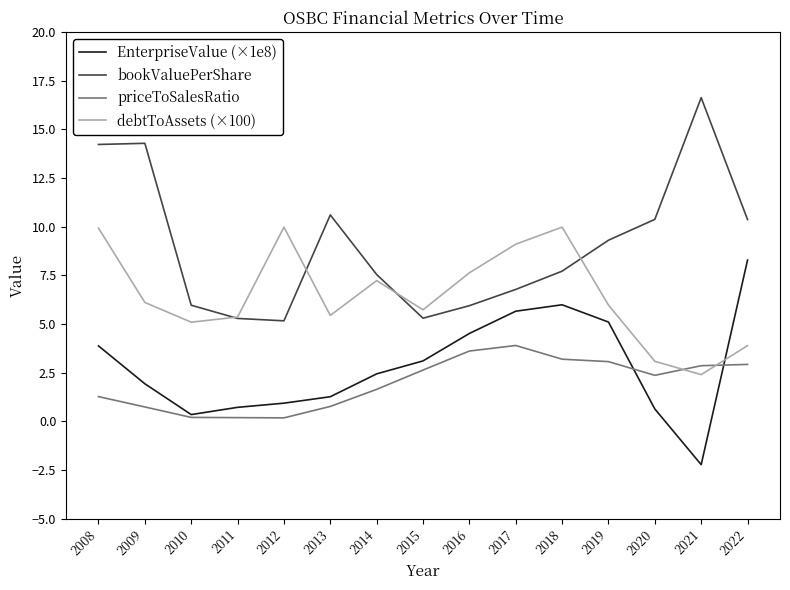

What is the difference between the maximum and minimum values in the debtToAssets (×100) series?

7.6